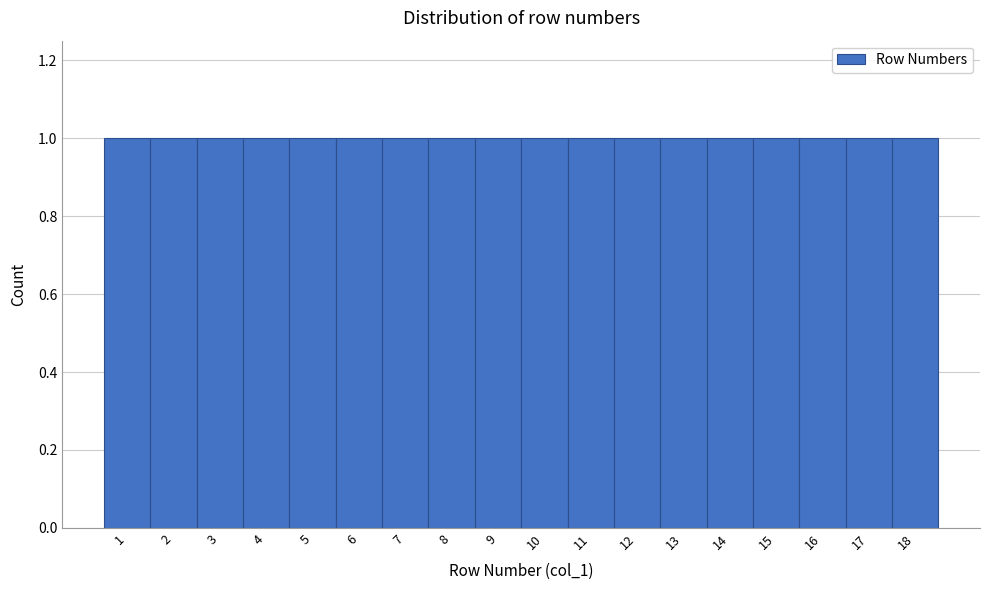

How tall is the bar that spans 17.5 to 18.5 on the x-axis? The values are not printed on the chart, so give them approximately, as read against the axis.

1